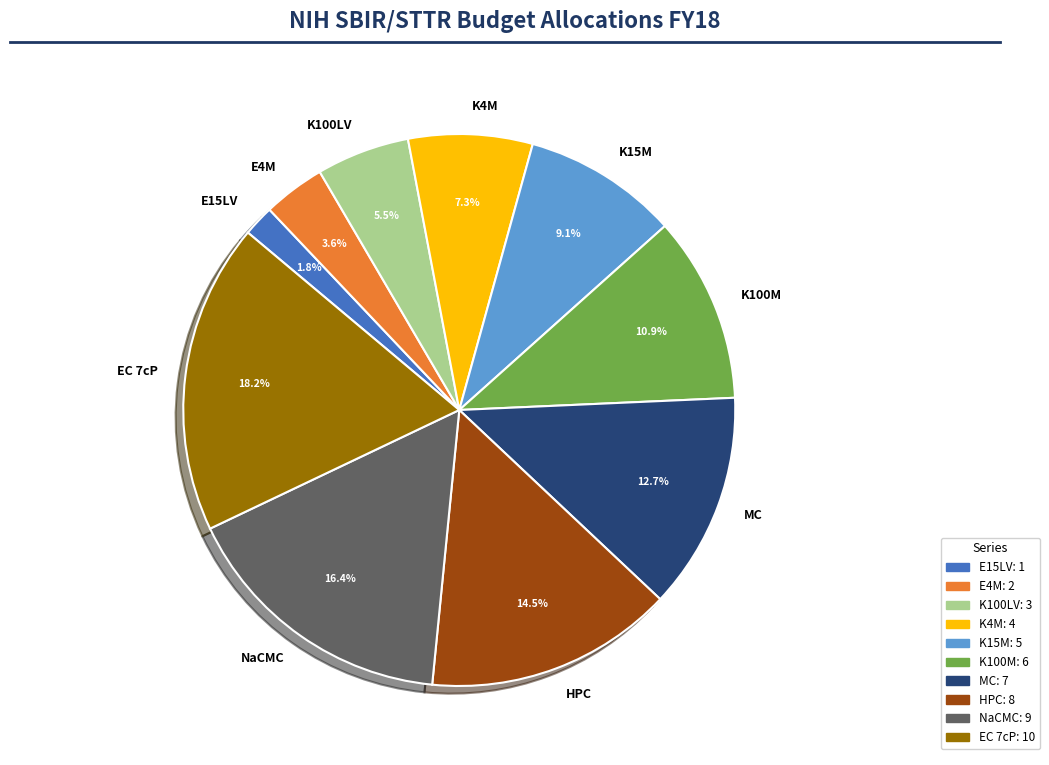

Is HPC the majority of the pie?

No